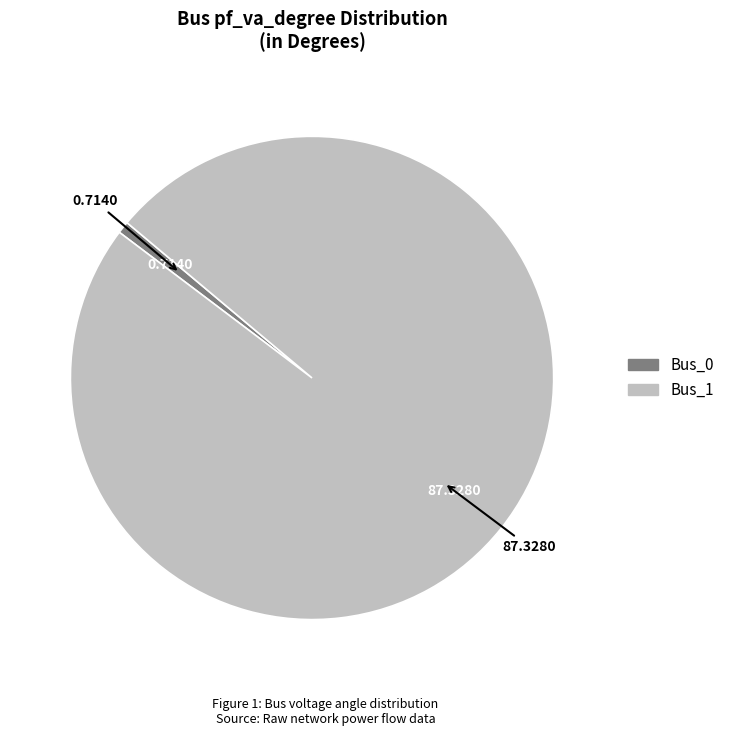

Rank the categories by value from highest to lowest.

Bus_1, Bus_0